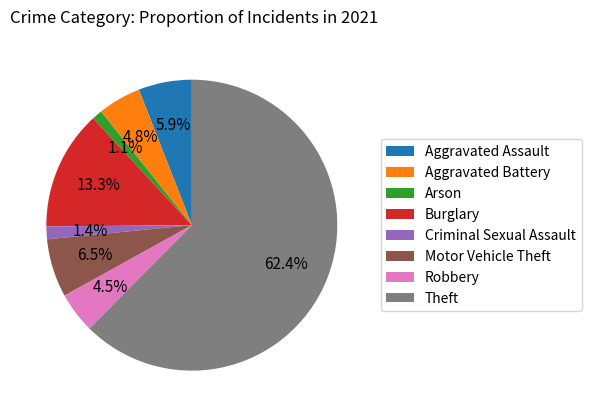

What is the total percentage of Criminal Sexual Assault and Motor Vehicle Theft?

7.9%